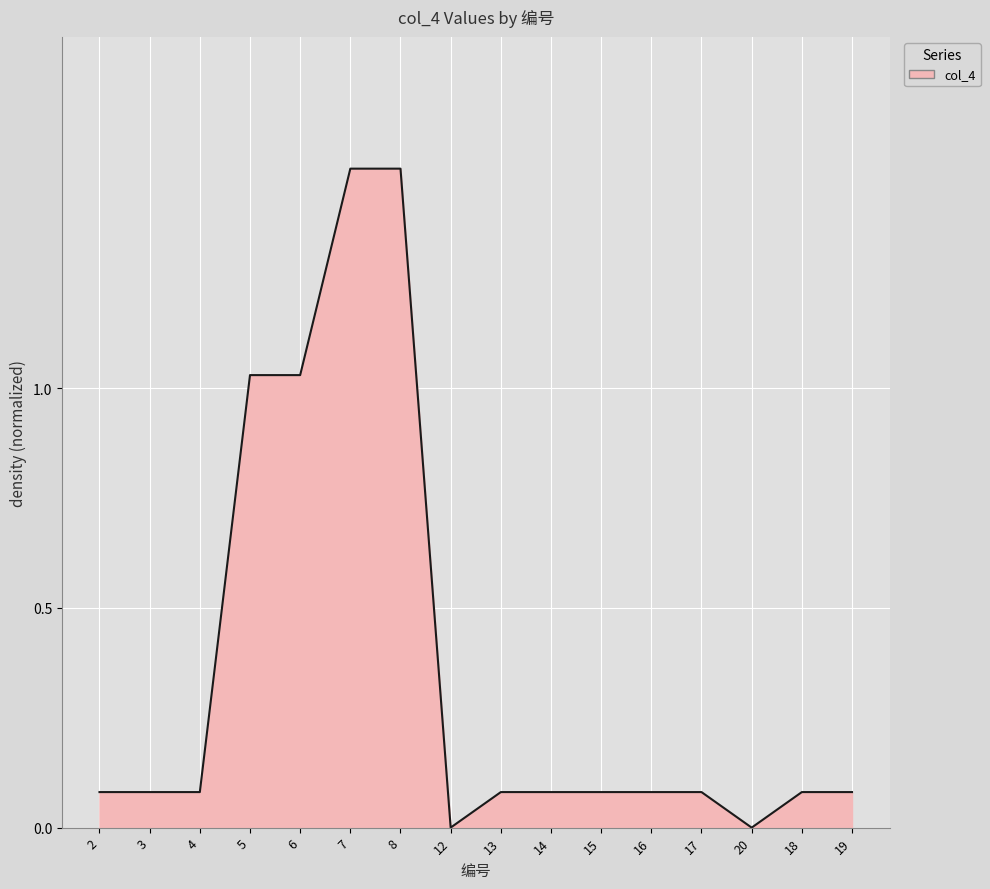

How many distinct data groups are displayed?

1